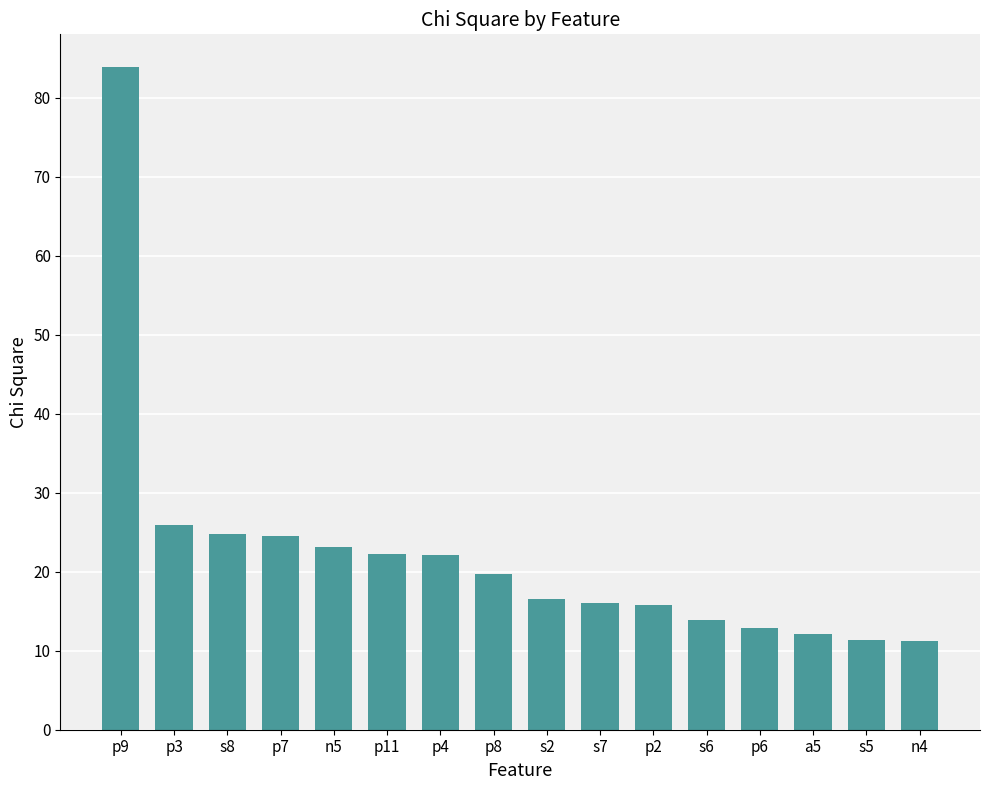

Approximately how many times larger is the value at s6 compared to p7?

0.6